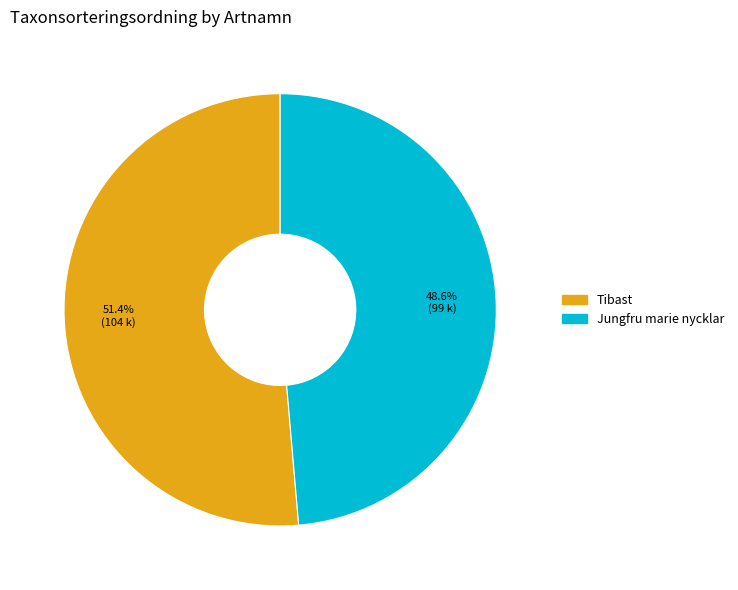

Which has a higher value, Tibast or Jungfru marie nycklar?

Tibast